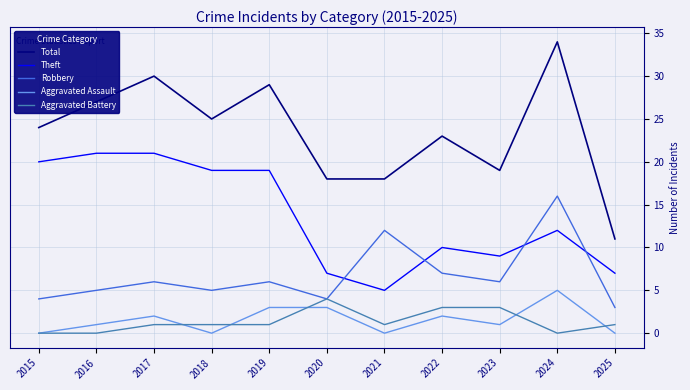

How many categories are shown in the chart?

11